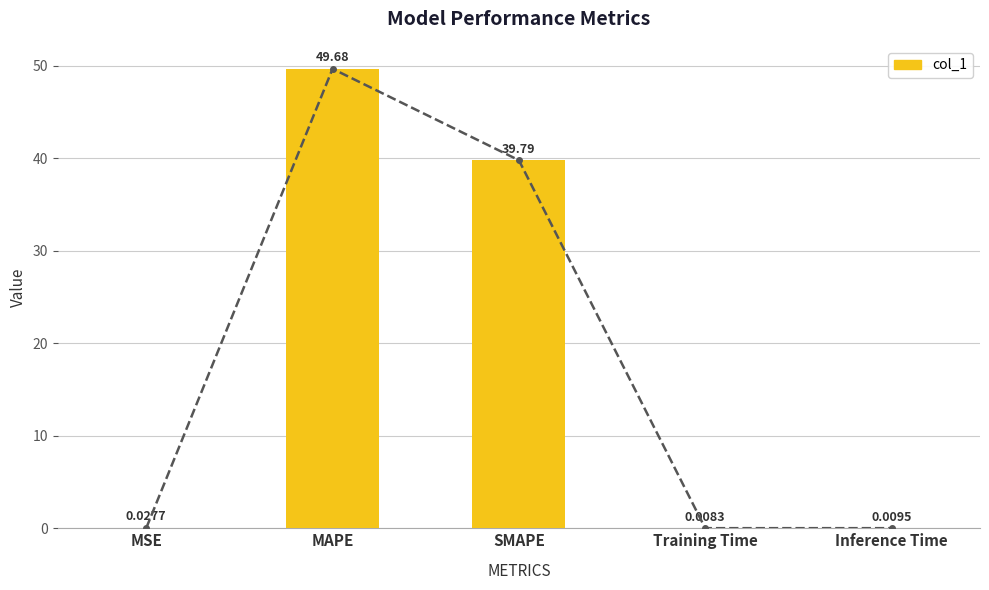

The chart shows a value of 0.0 at MSE. True or false?

False